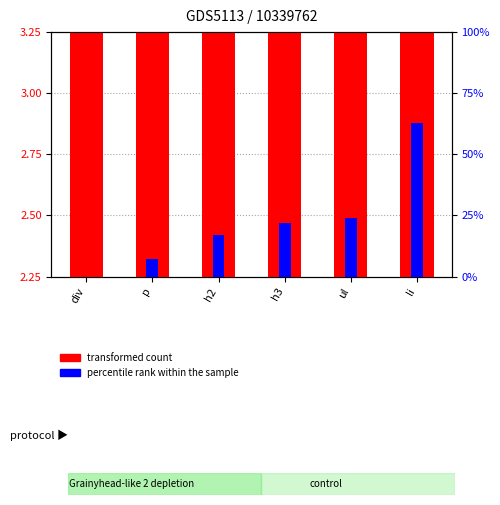

What is the label of the 5th bar from the left?

ul